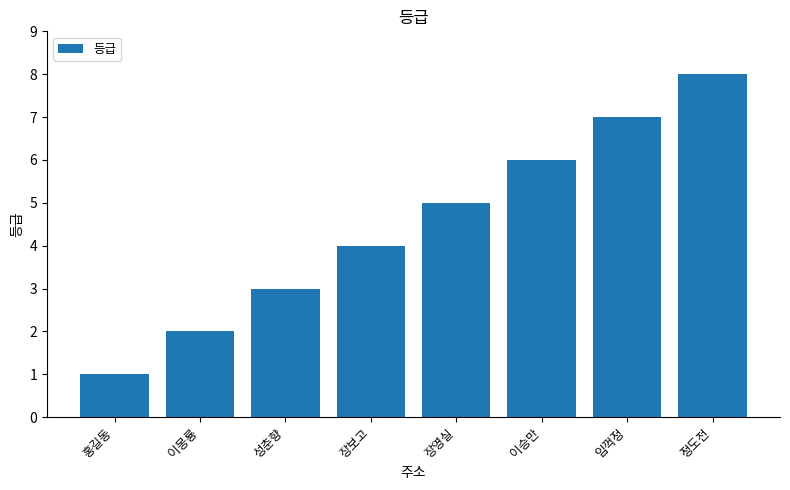

What is the greatest value displayed?

8